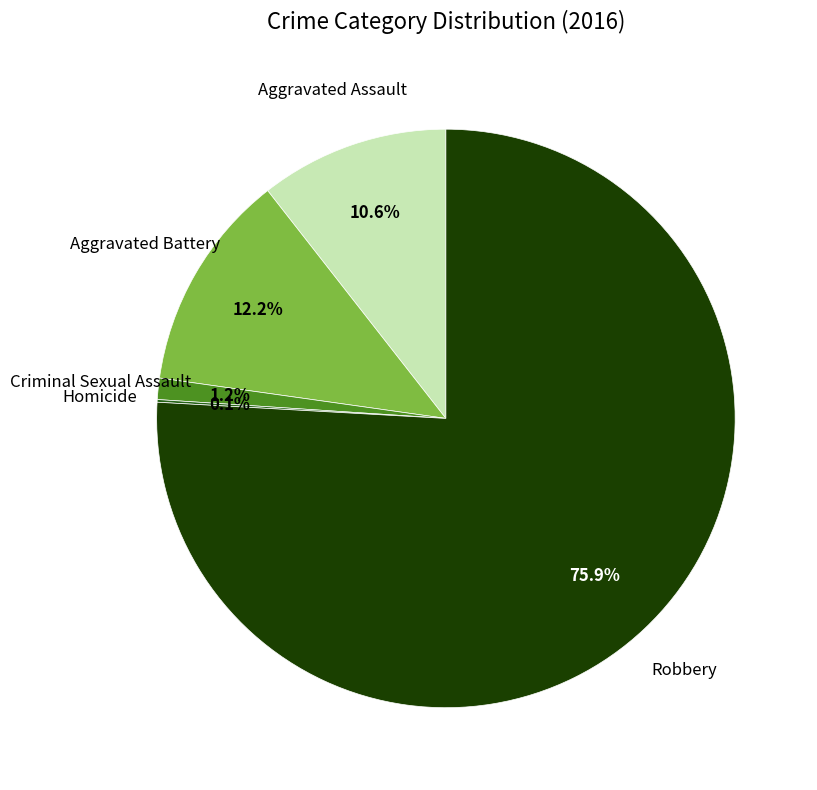

Is there a majority slice in this chart?

Yes